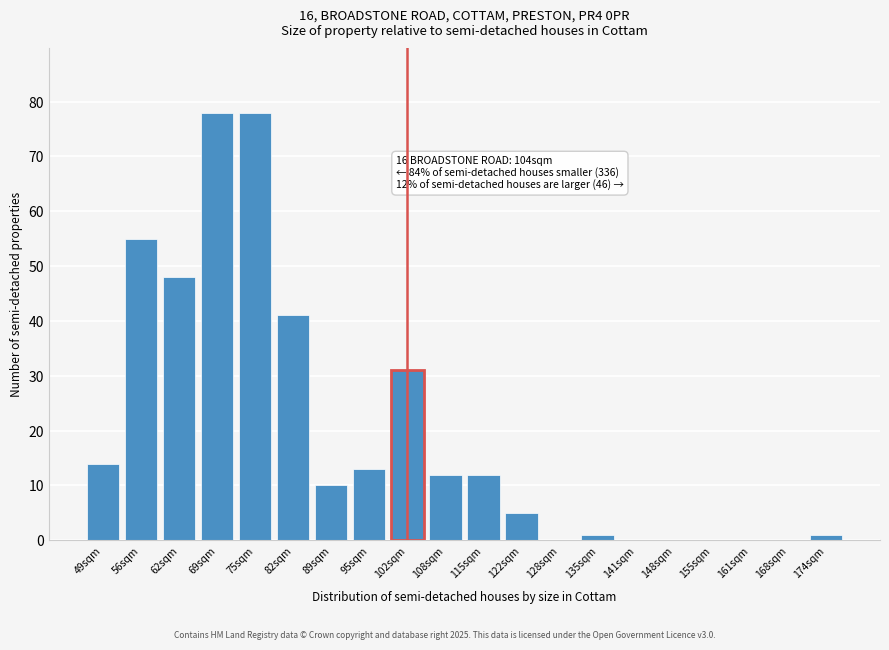

Reading left to right, transcribe all the data shown in this chart.

49sqm=14	56sqm=55	62sqm=48	69sqm=78	75sqm=78	82sqm=41	89sqm=10	95sqm=13	102sqm=31	108sqm=12	115sqm=12	122sqm=5	128sqm=0	135sqm=1	141sqm=0	148sqm=0	155sqm=0	161sqm=0	168sqm=0	174sqm=1